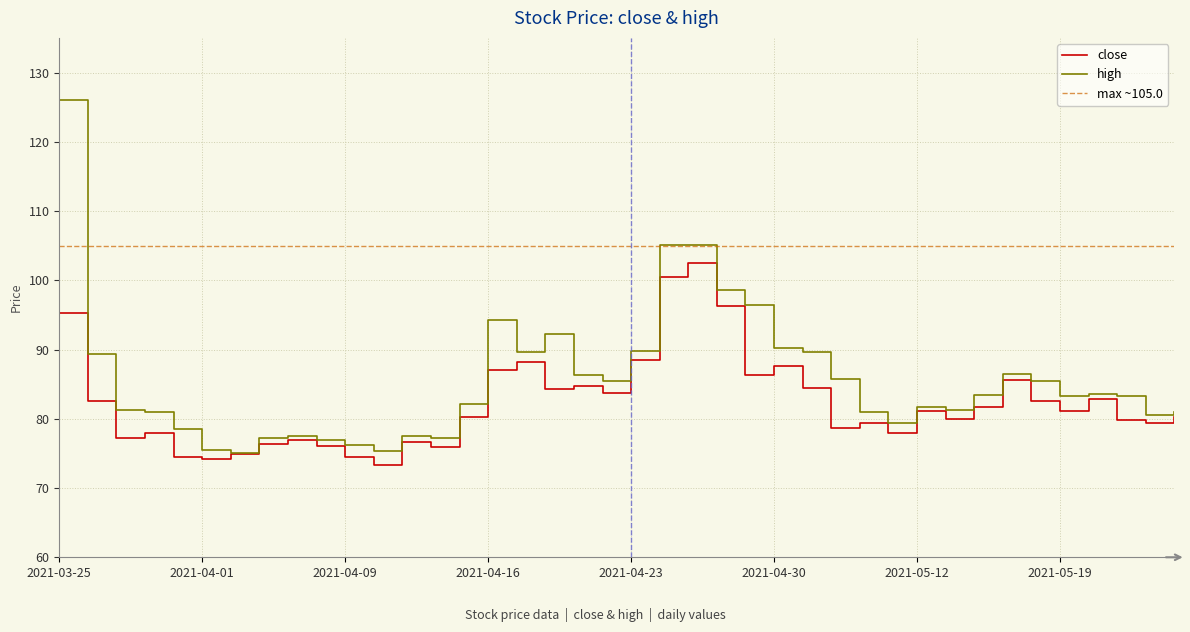

What is the difference between the maximum and minimum values in the high series?

51.0